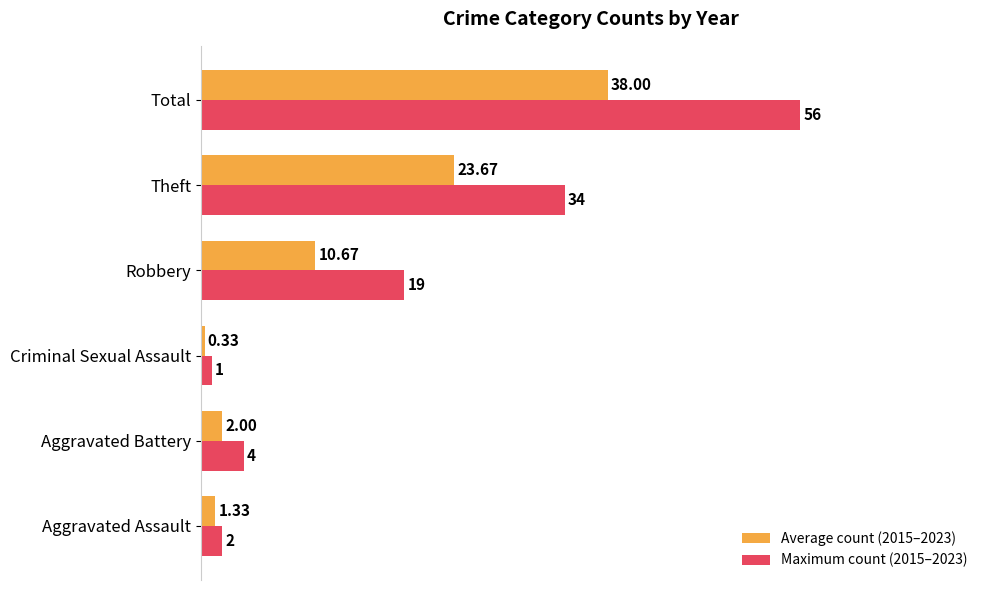

How many distinct data groups are displayed?

2